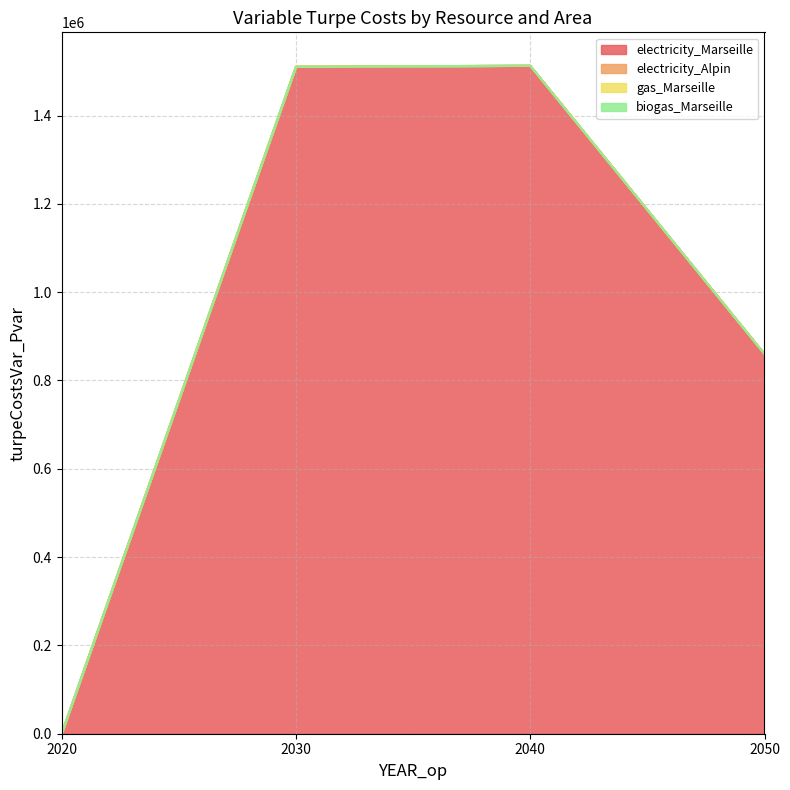

What is the greatest value displayed?

1512838.0